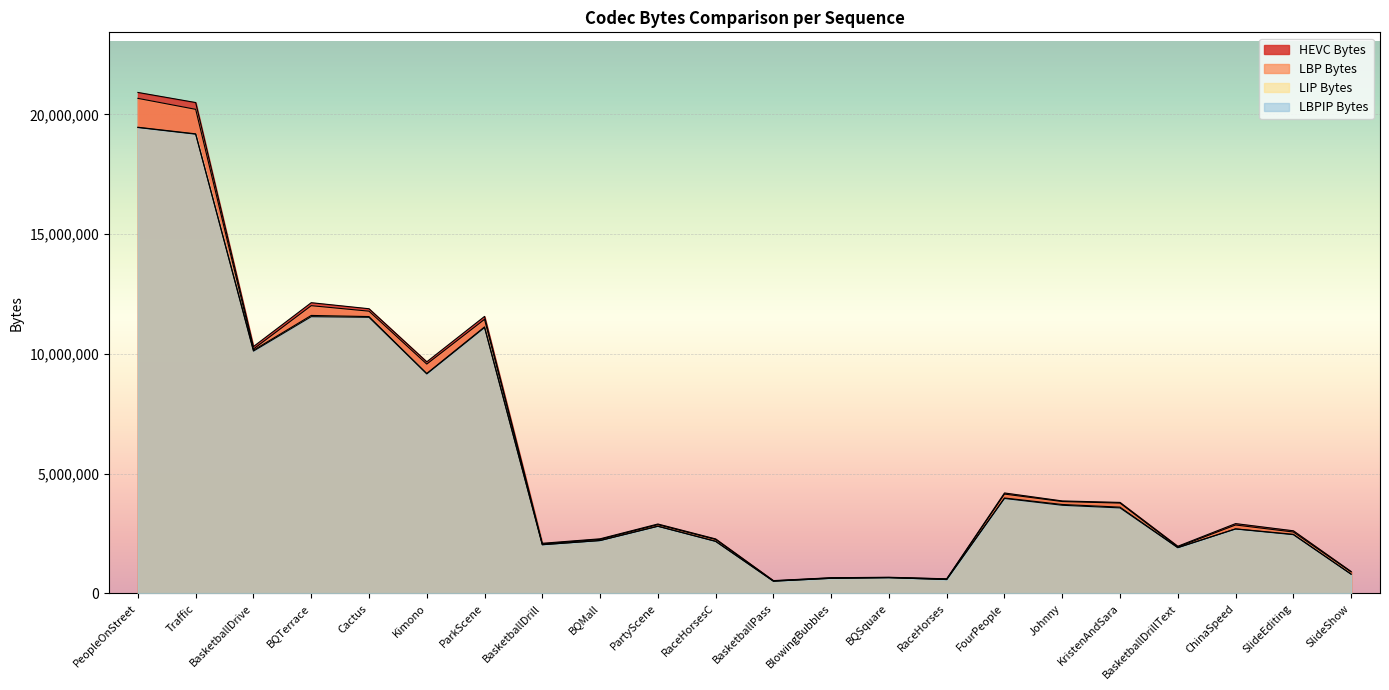

How many data points in LBP Bytes are above 2870579?

10